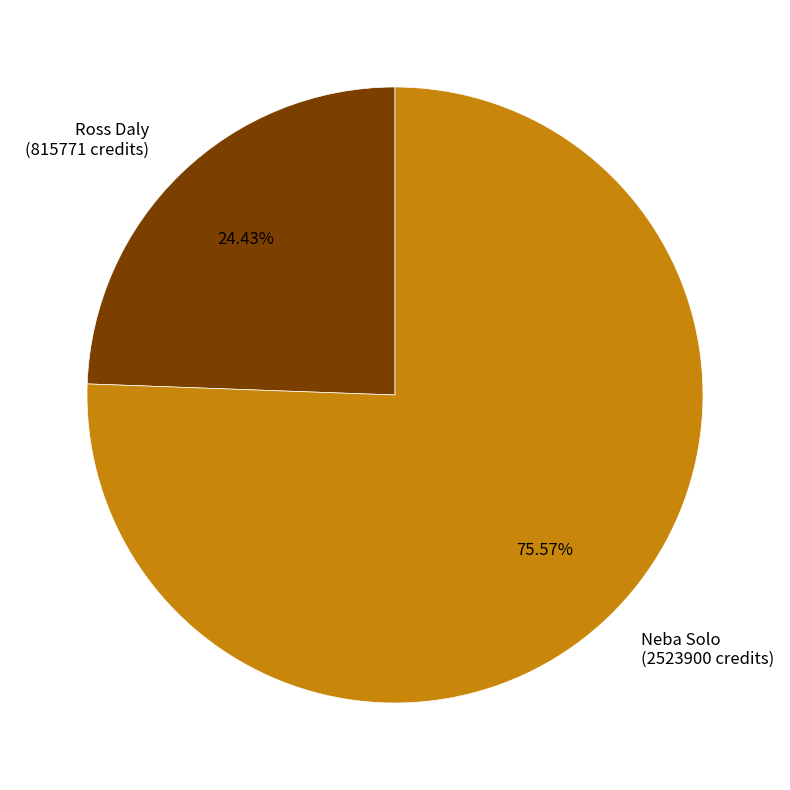

How many slices are in this pie chart?

2